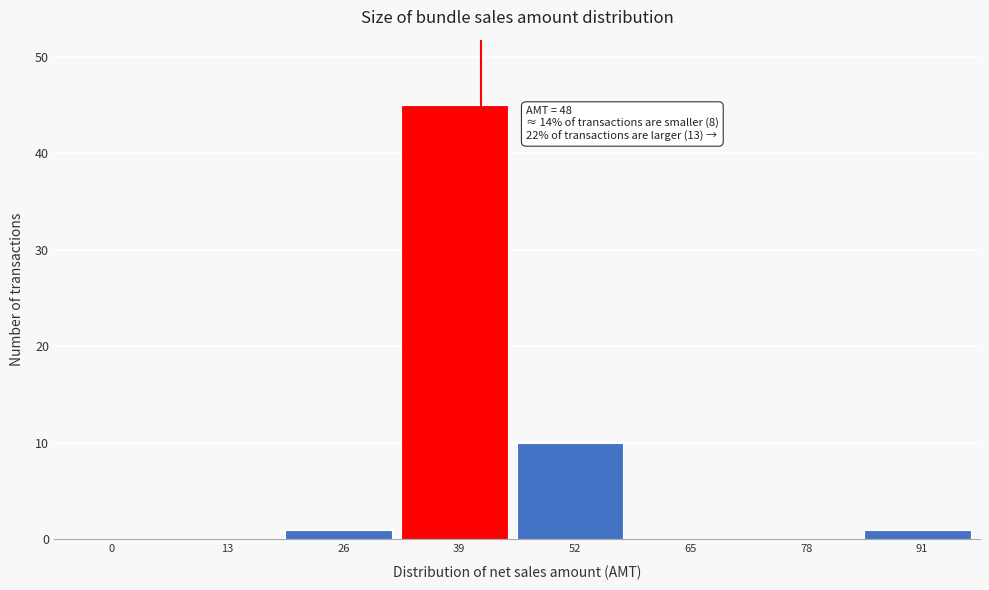

Reading left to right, extract all data points from this chart.

0=0	13=0	26=1	39=45	52=10	65=0	78=0	91=1